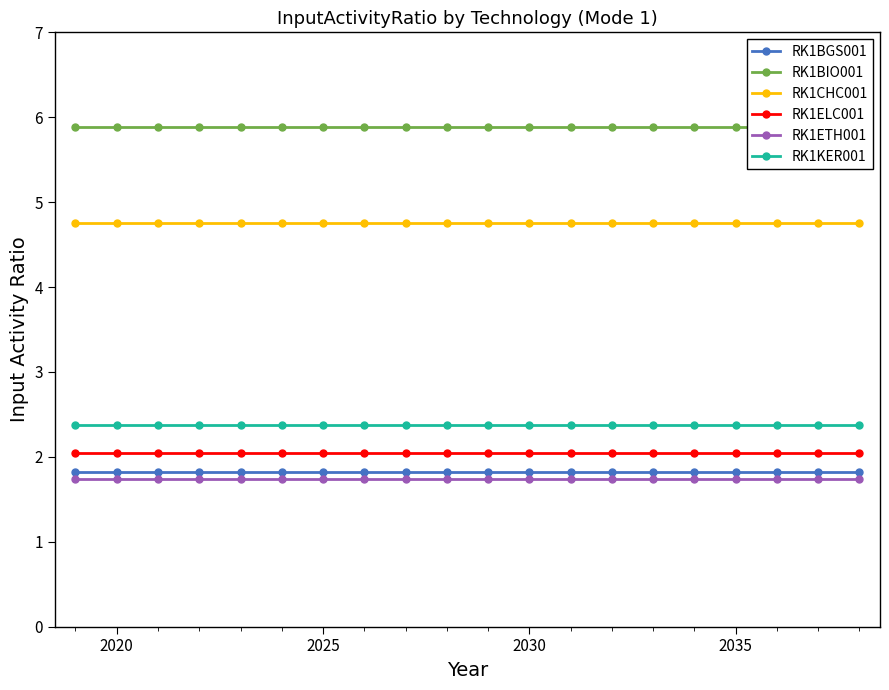

Is it true that RK1BGS001 equals 2.5 at 2030?

False